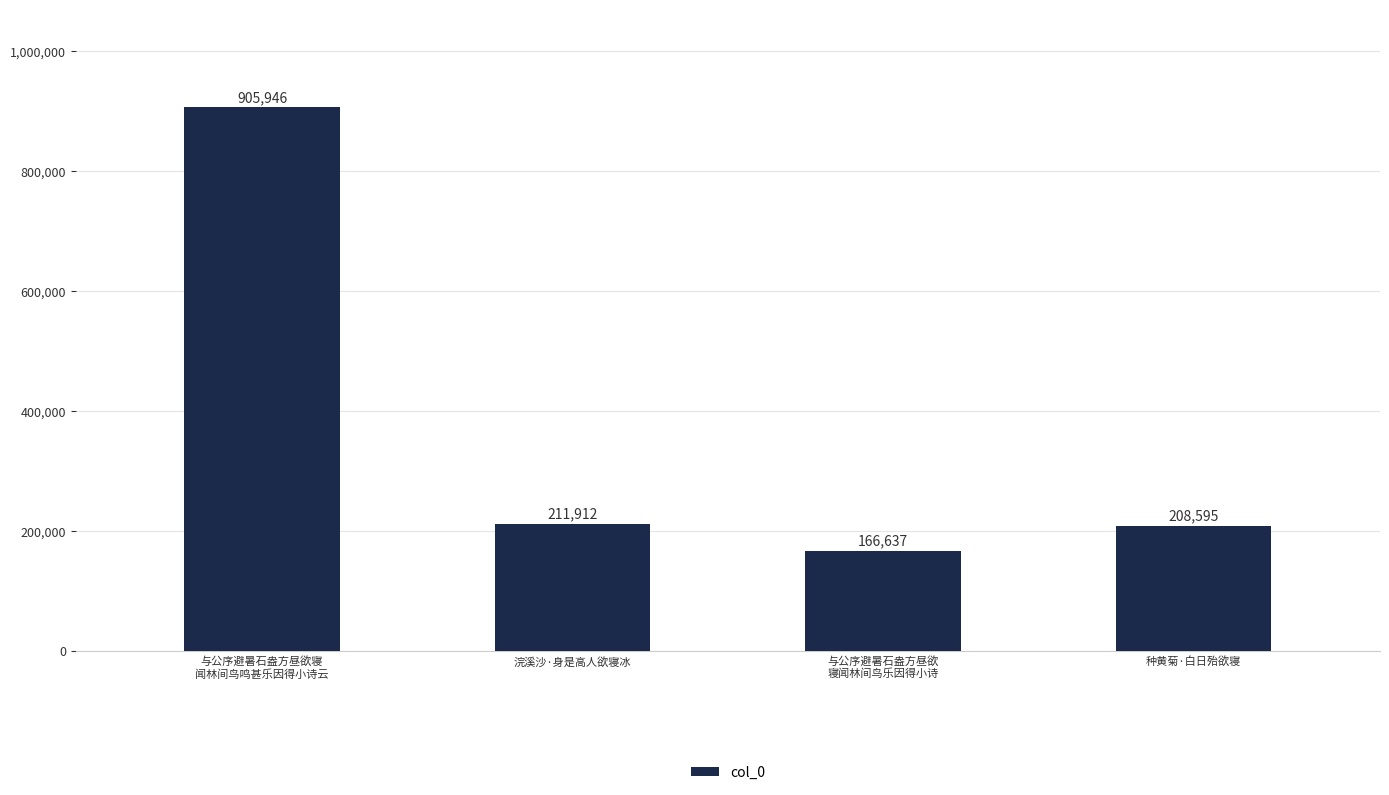

Rank the categories by value from lowest to highest.

与公序避暑石盎方昼欲
寝闻林间鸟乐因得小诗, 种黄菊·白日殆欲寝, 浣溪沙·身是高人欲寝冰, 与公序避暑石盎方昼欲寝
闻林间鸟鸣甚乐因得小诗云